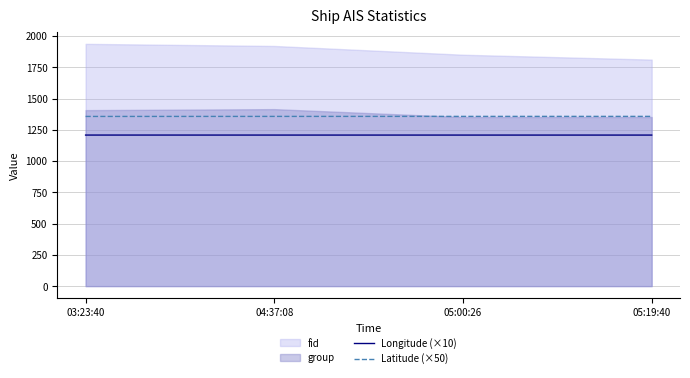

At which label is Longitude (×10) closest to 1207?

05:19:40